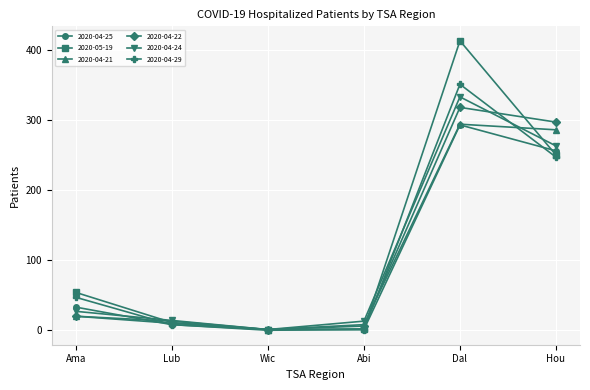

What is the maximum value shown in the chart?

413